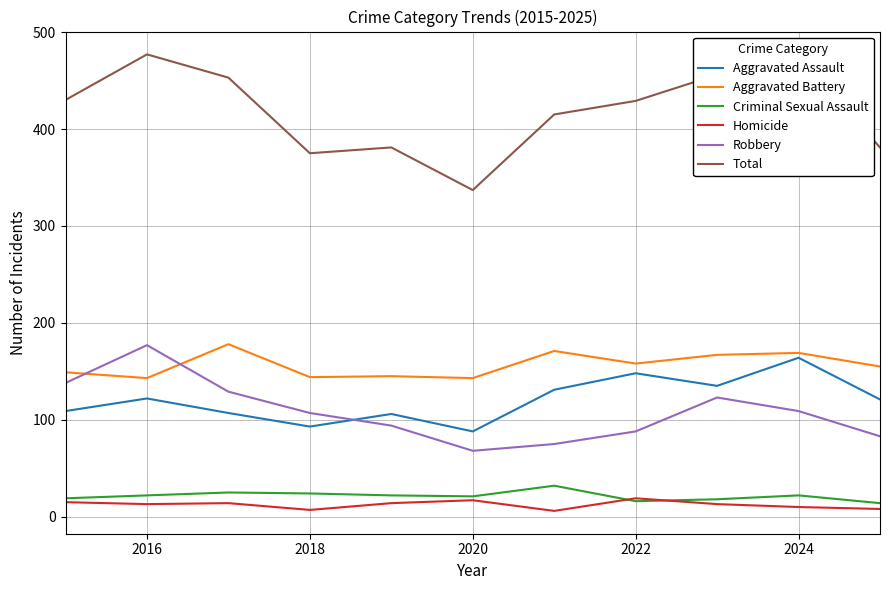

Which series has the largest range (max minus min)?

Total